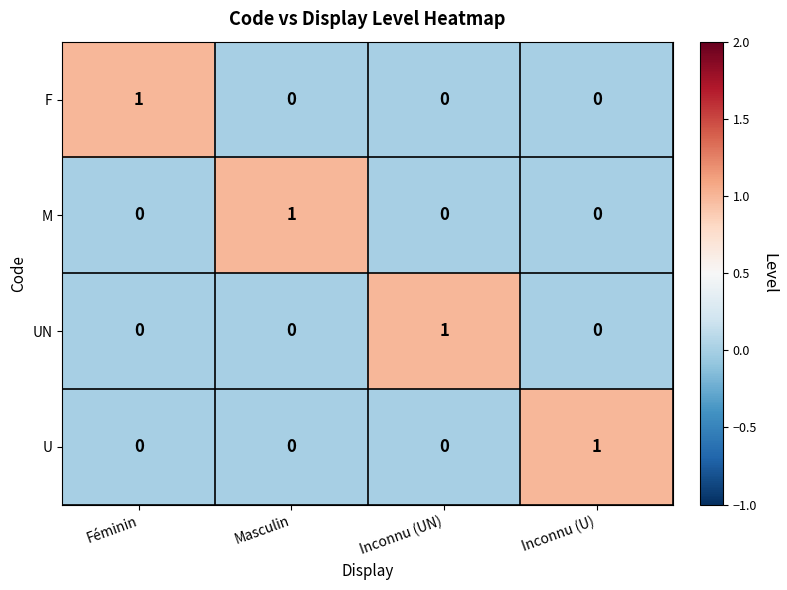

Reading left to right, list all the values displayed in this chart.

F: Féminin=1	Masculin=0	Inconnu (UN)=0	Inconnu (U)=0
M: Féminin=0	Masculin=1	Inconnu (UN)=0	Inconnu (U)=0
UN: Féminin=0	Masculin=0	Inconnu (UN)=1	Inconnu (U)=0
U: Féminin=0	Masculin=0	Inconnu (UN)=0	Inconnu (U)=1